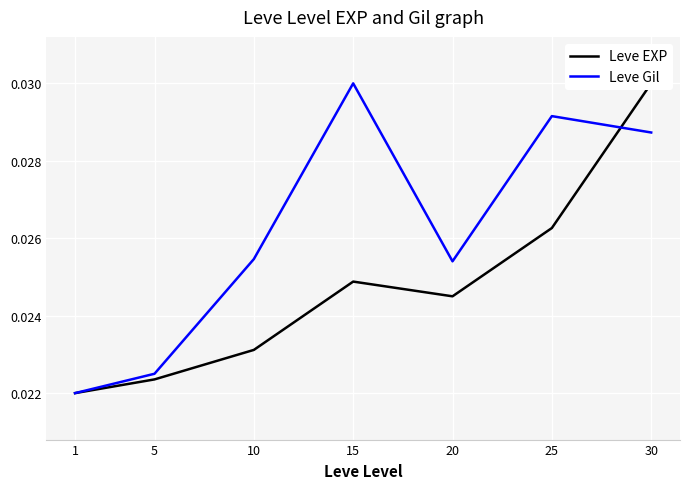

List the series in order of their overall mean, highest first.

Leve Gil, Leve EXP